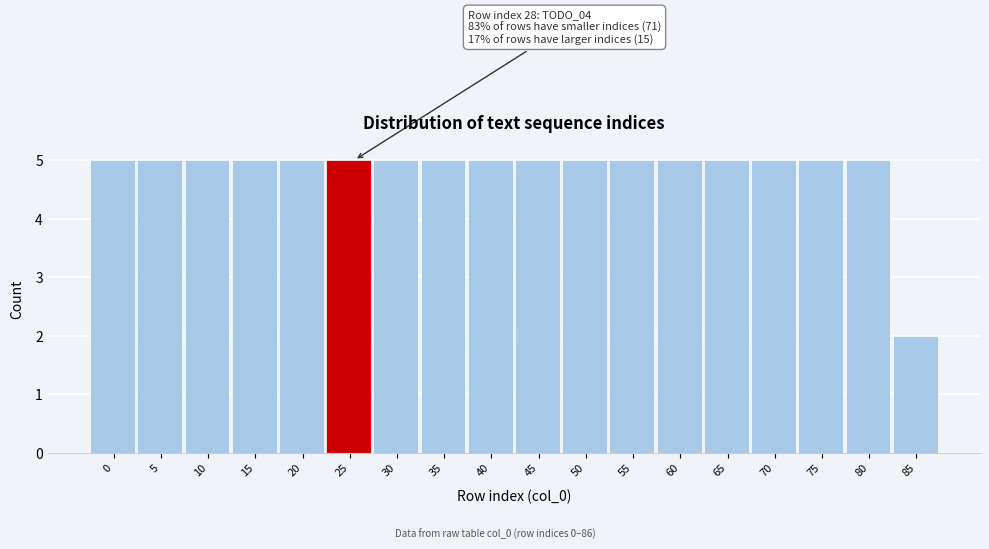

Reading left to right, what are all the values shown in this chart?

5	5	5	5	5	5	5	5	5	5	5	5	5	5	5	5	5	2